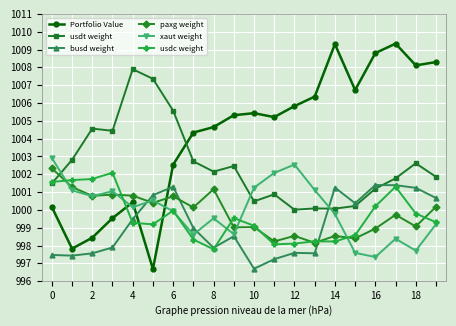

Is this an area chart (filled region under the line)?

No